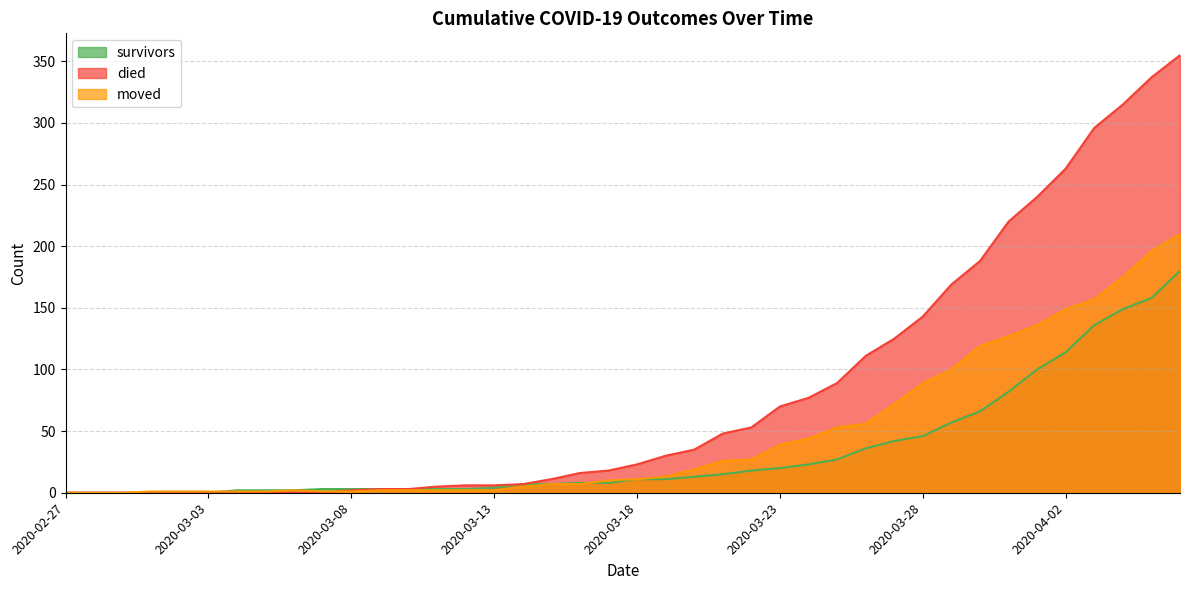

Reading right to left, transcribe all the data shown in this chart.

survivors: 2020-04-06=180	2020-04-05=158	2020-04-04=149	2020-04-03=136	2020-04-02=114	2020-04-01=100	2020-03-31=82	2020-03-30=66	2020-03-29=57	2020-03-28=46	2020-03-27=42	2020-03-26=36	2020-03-25=27	2020-03-24=23	2020-03-23=20	2020-03-22=18	2020-03-21=15	2020-03-20=13	2020-03-19=11	2020-03-18=11	2020-03-17=8	2020-03-16=8	2020-03-15=7	2020-03-14=7	2020-03-13=4	2020-03-12=3	2020-03-11=3	2020-03-10=3	2020-03-09=3	2020-03-08=3	2020-03-07=3	2020-03-06=2	2020-03-05=2	2020-03-04=2	2020-03-03=0	2020-03-02=0	2020-03-01=0	2020-02-29=0	2020-02-28=0	2020-02-27=0
died: 2020-04-06=355	2020-04-05=337	2020-04-04=315	2020-04-03=296	2020-04-02=263	2020-04-01=240	2020-03-31=220	2020-03-30=188	2020-03-29=169	2020-03-28=143	2020-03-27=125	2020-03-26=111	2020-03-25=89	2020-03-24=77	2020-03-23=70	2020-03-22=53	2020-03-21=48	2020-03-20=35	2020-03-19=30	2020-03-18=23	2020-03-17=18	2020-03-16=16	2020-03-15=11	2020-03-14=7	2020-03-13=6	2020-03-12=6	2020-03-11=5	2020-03-10=3	2020-03-09=3	2020-03-08=2	2020-03-07=0	2020-03-06=0	2020-03-05=0	2020-03-04=0	2020-03-03=0	2020-03-02=0	2020-03-01=0	2020-02-29=0	2020-02-28=0	2020-02-27=0
moved: 2020-04-06=210	2020-04-05=196	2020-04-04=175	2020-04-03=157	2020-04-02=149	2020-04-01=136	2020-03-31=127	2020-03-30=119	2020-03-29=100	2020-03-28=89	2020-03-27=72	2020-03-26=56	2020-03-25=53	2020-03-24=44	2020-03-23=39	2020-03-22=27	2020-03-21=26	2020-03-20=19	2020-03-19=13	2020-03-18=11	2020-03-17=10	2020-03-16=7	2020-03-15=7	2020-03-14=5	2020-03-13=2	2020-03-12=2	2020-03-11=2	2020-03-10=2	2020-03-09=2	2020-03-08=1	2020-03-07=1	2020-03-06=2	2020-03-05=1	2020-03-04=1	2020-03-03=1	2020-03-02=1	2020-03-01=1	2020-02-29=0	2020-02-28=0	2020-02-27=0